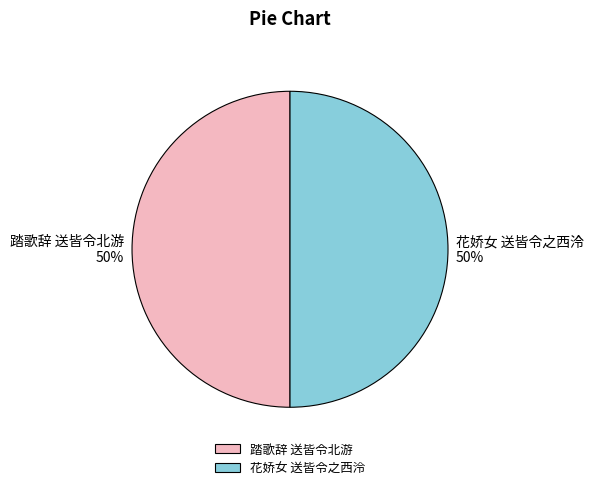

Combined, do 花娇女 送皆令之西泠 and 踏歌辞 送皆令北游 account for over 50%?

Yes